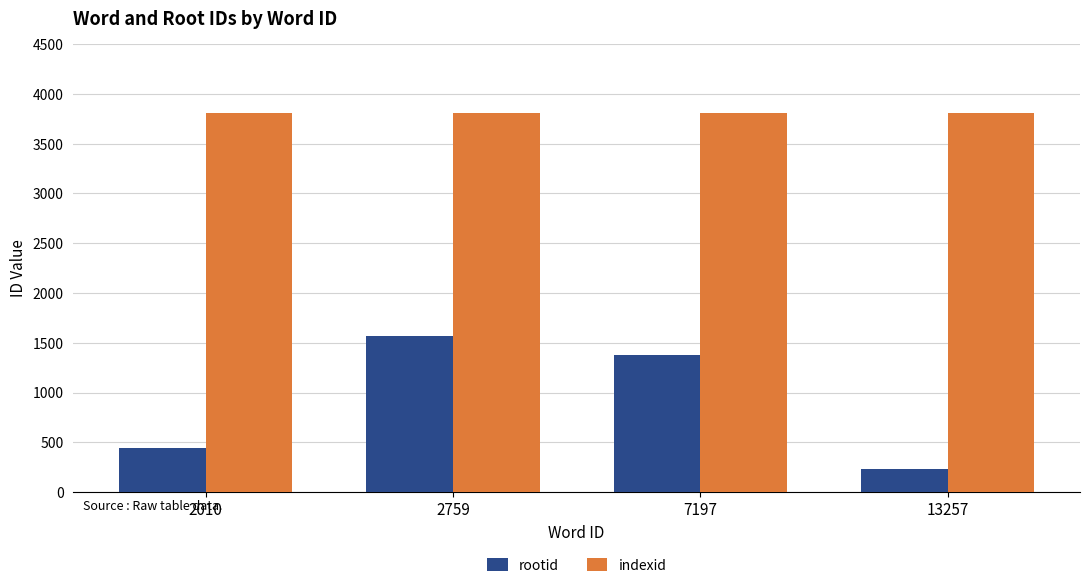

What is the difference between the highest and lowest values at 7197?

2432